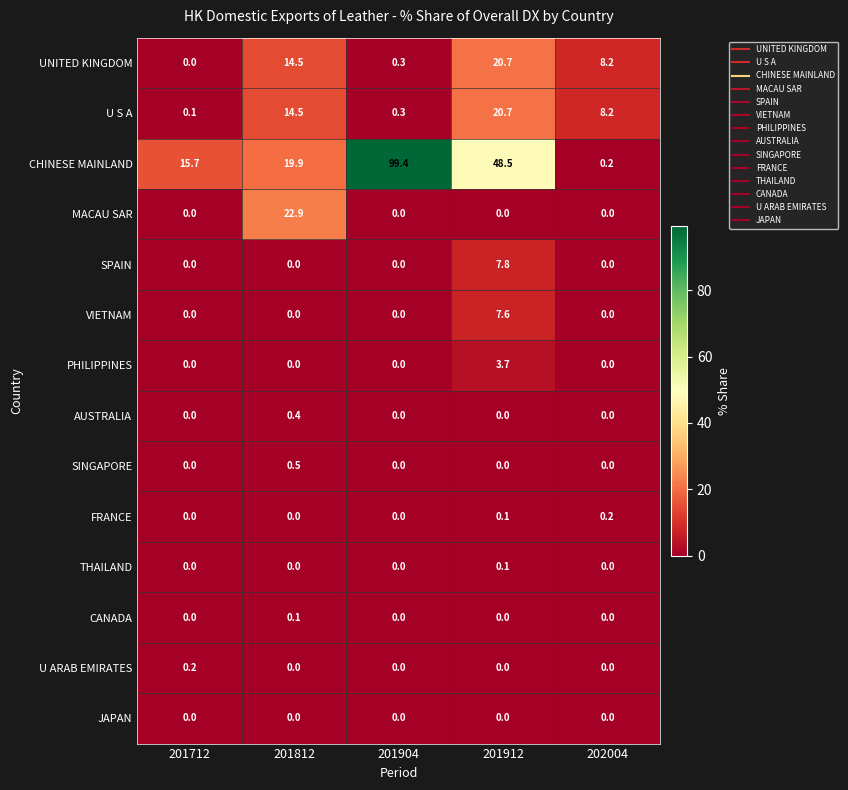

At how many categories does at least one series exceed 77?

1